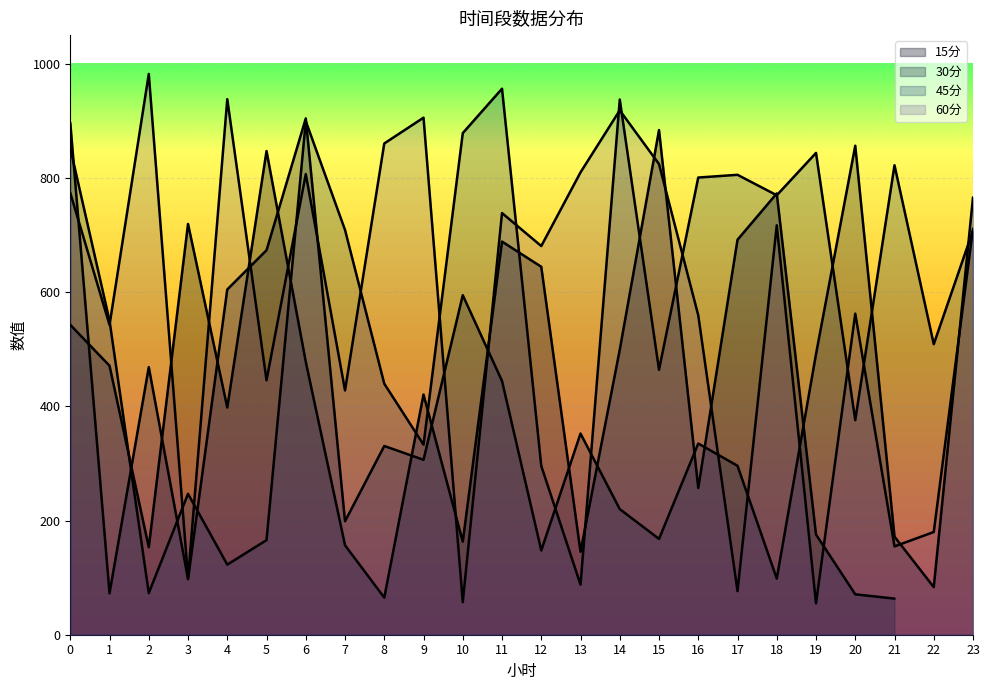

Is it true that 30分 equals 904.1 at 6?

True